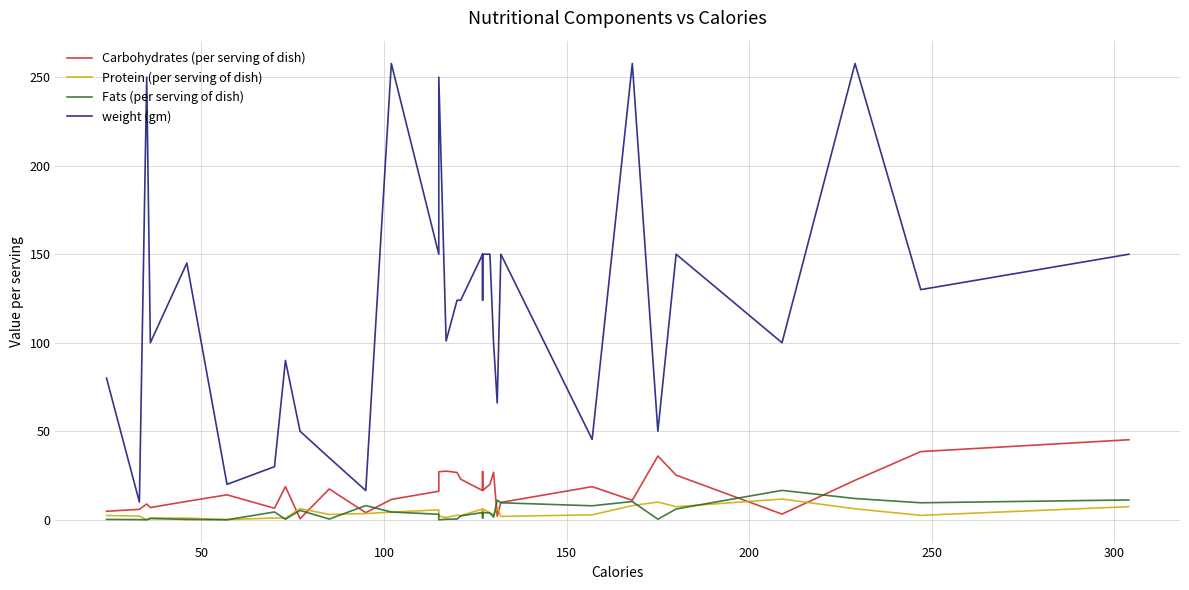

Which series has the largest total across all categories?

weight (gm)